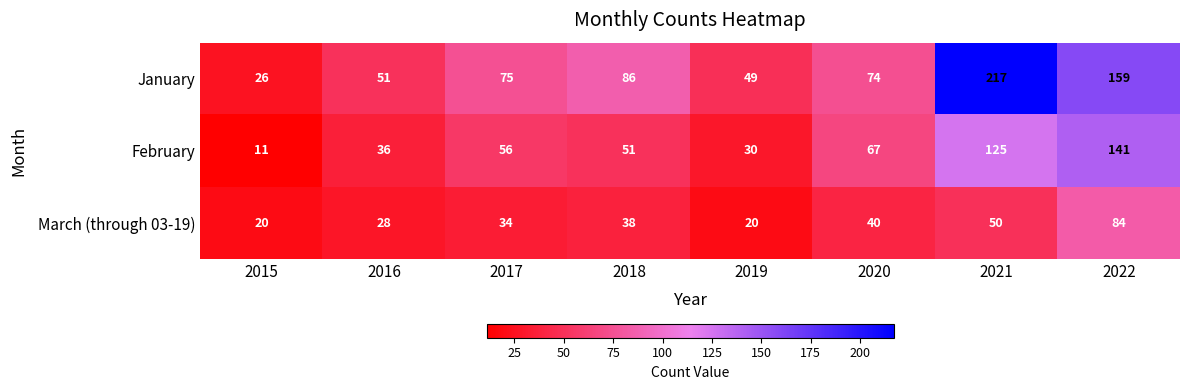

Which series has the largest total across all categories?

January